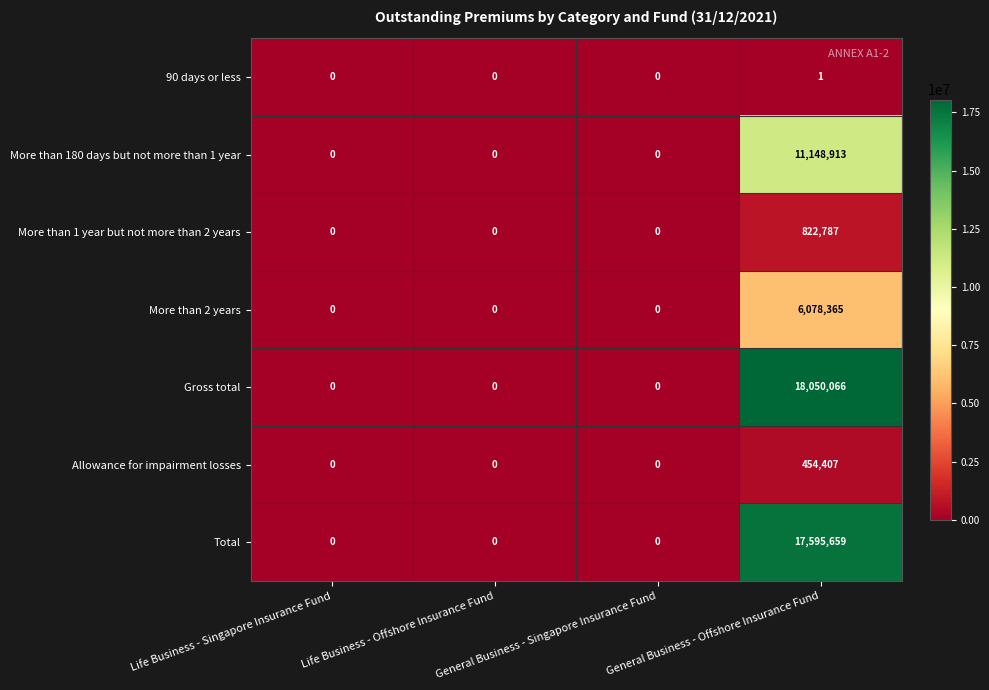

Which series has the largest total across all categories?

Gross total